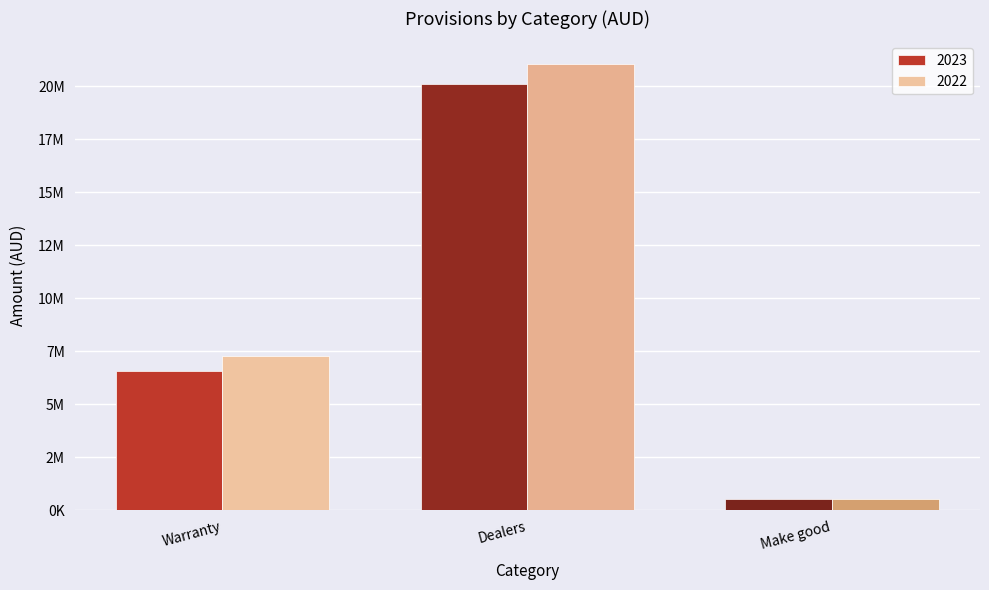

Reading left to right, transcribe all the data shown in this chart.

2023: Warranty=6563463	Dealers=20088909	Make good=520000
2022: Warranty=7248723	Dealers=21052614	Make good=520000